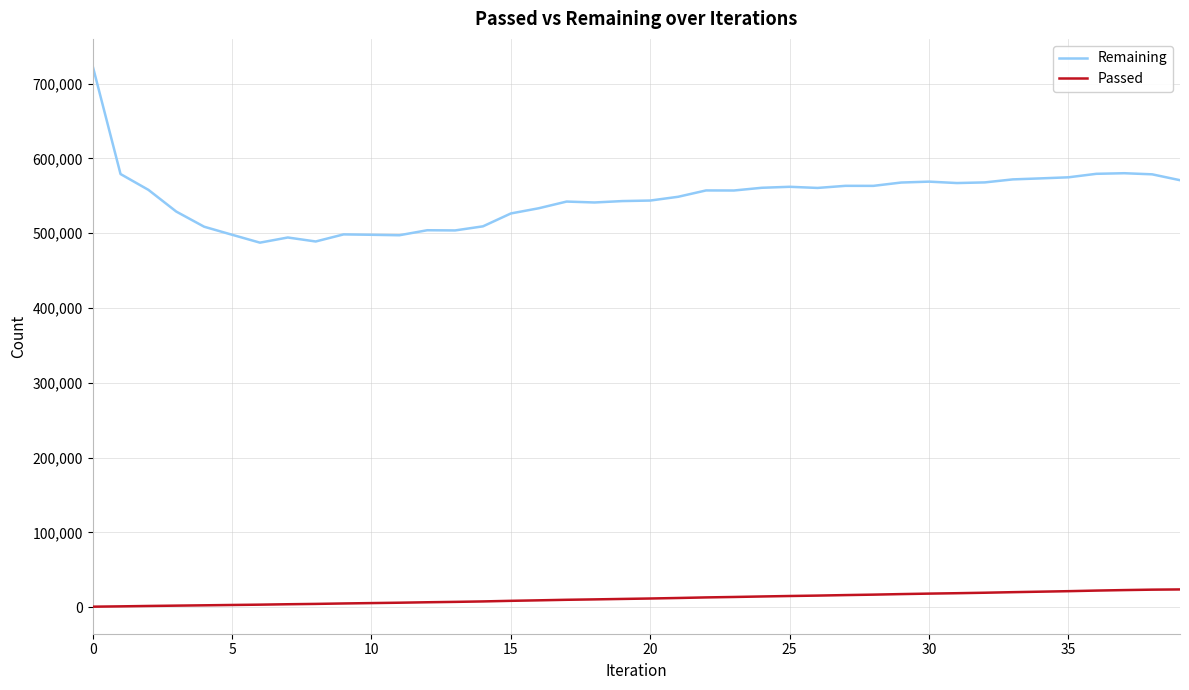

Rank the series by their average value, from lowest to highest.

Passed, Remaining